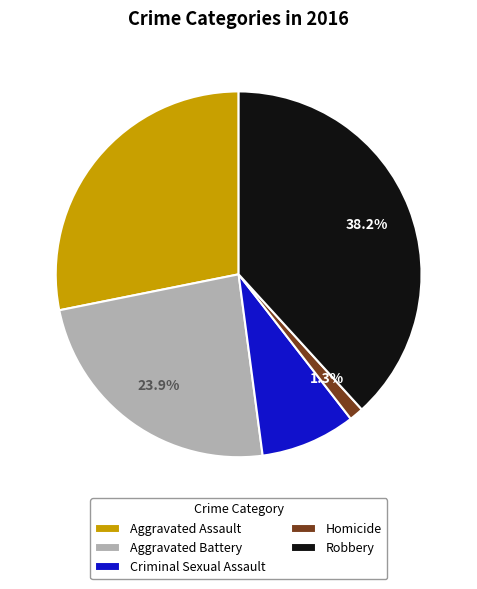

Is it true that Criminal Sexual Assault is 15% of the pie?

False